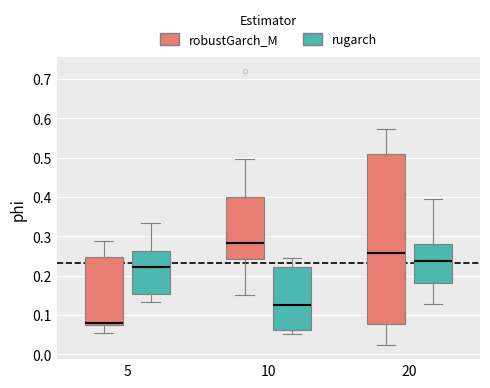

Which box is the tallest, from its lower edge to its upper edge?

20 (robustGarch_M)